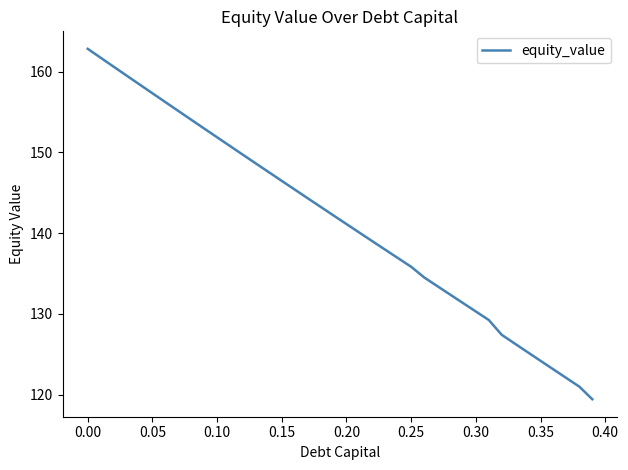

What is the minimum value shown in the chart?

119.4